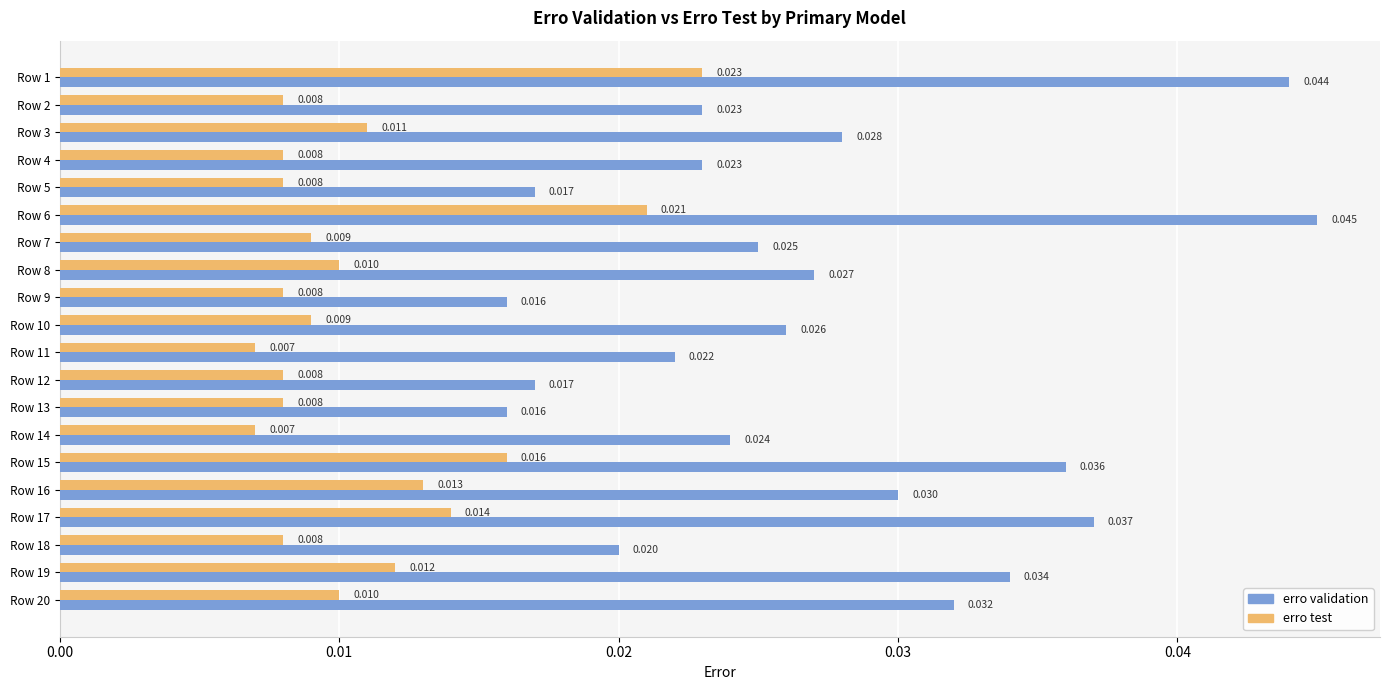

List the series in order of their overall mean, highest first.

erro validation, erro test